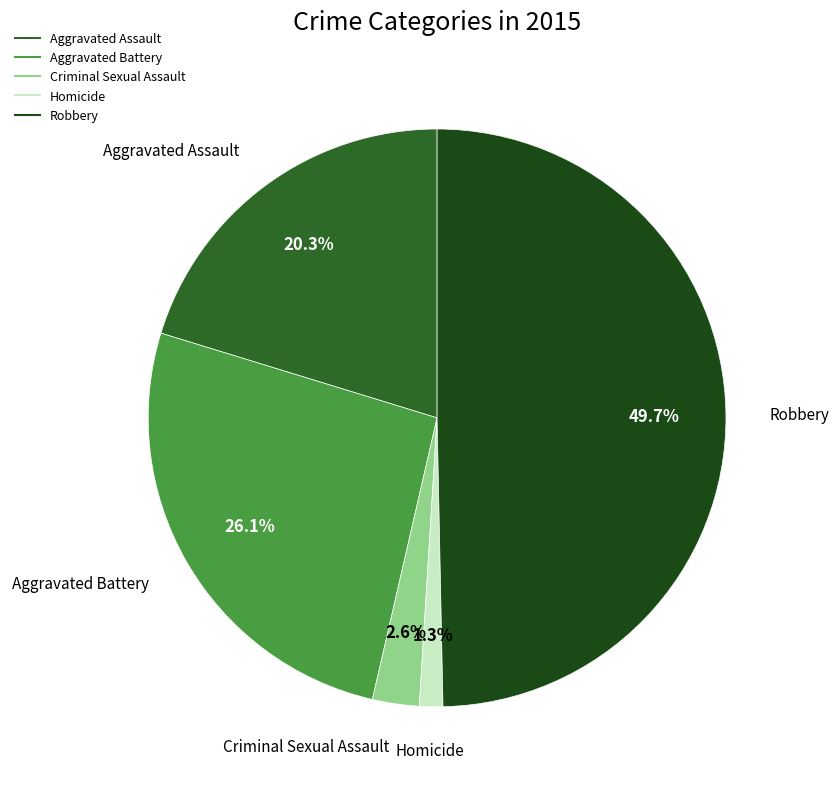

Rank the categories by value from highest to lowest.

Robbery, Aggravated Battery, Aggravated Assault, Criminal Sexual Assault, Homicide